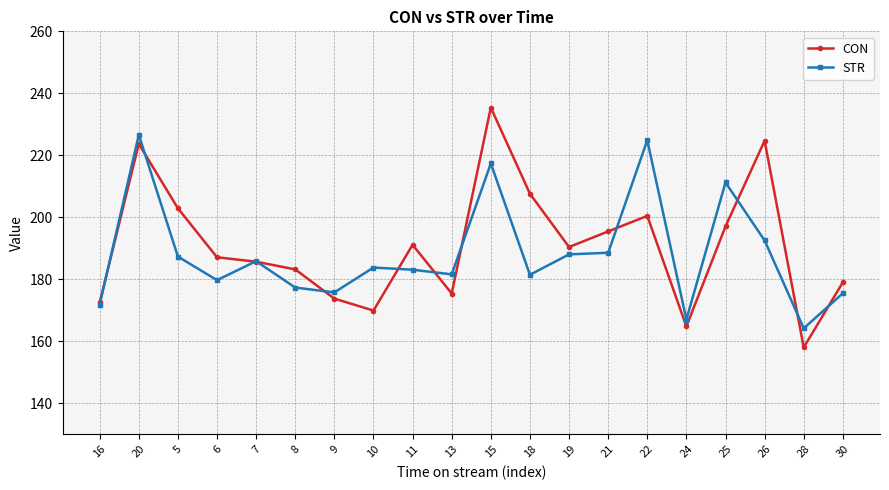

What is the label of the 14th point from the left?

21